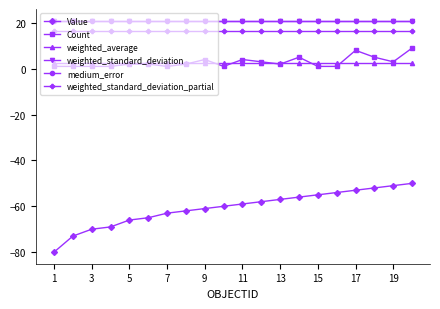

Which series has the widest spread of values?

Value